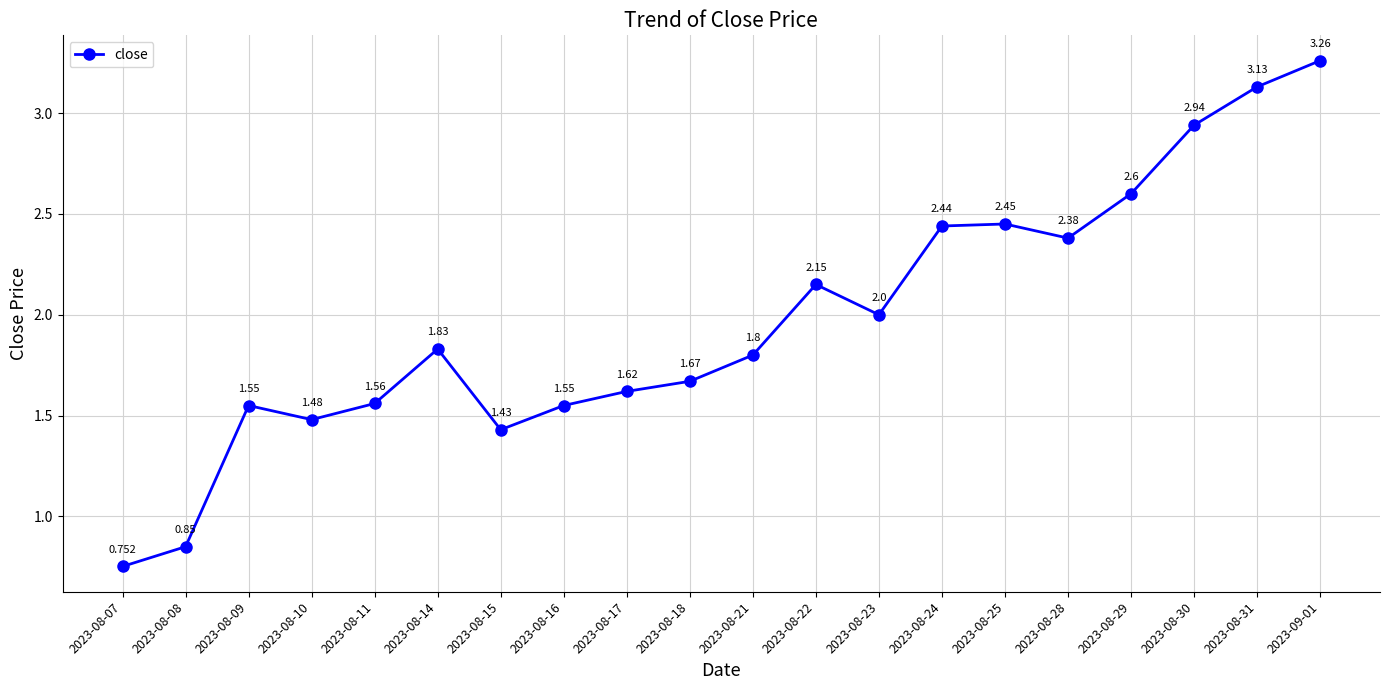

What is the ratio of the value at 2023-08-18 to the value at 2023-08-31?

0.5